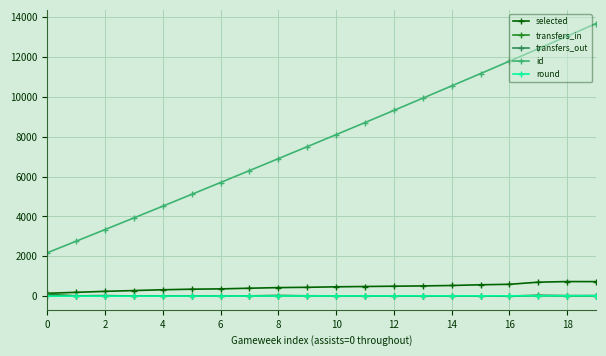

What is the value of the transfers_in point at the 3rd from the left?

26